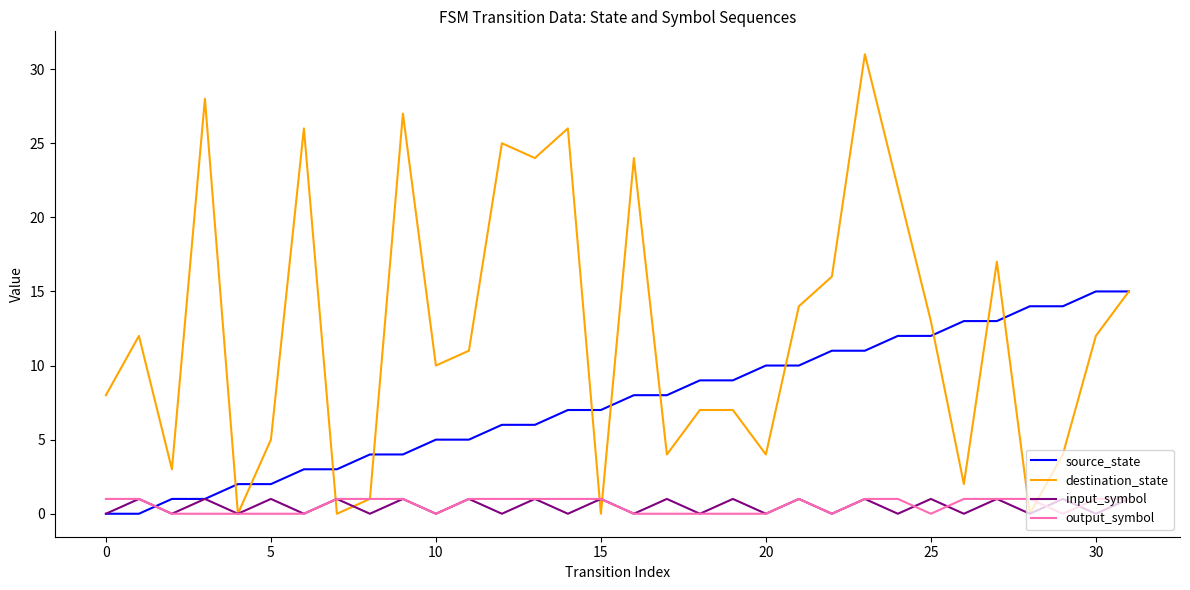

How many intersections are there between source_state and output_symbol?

1